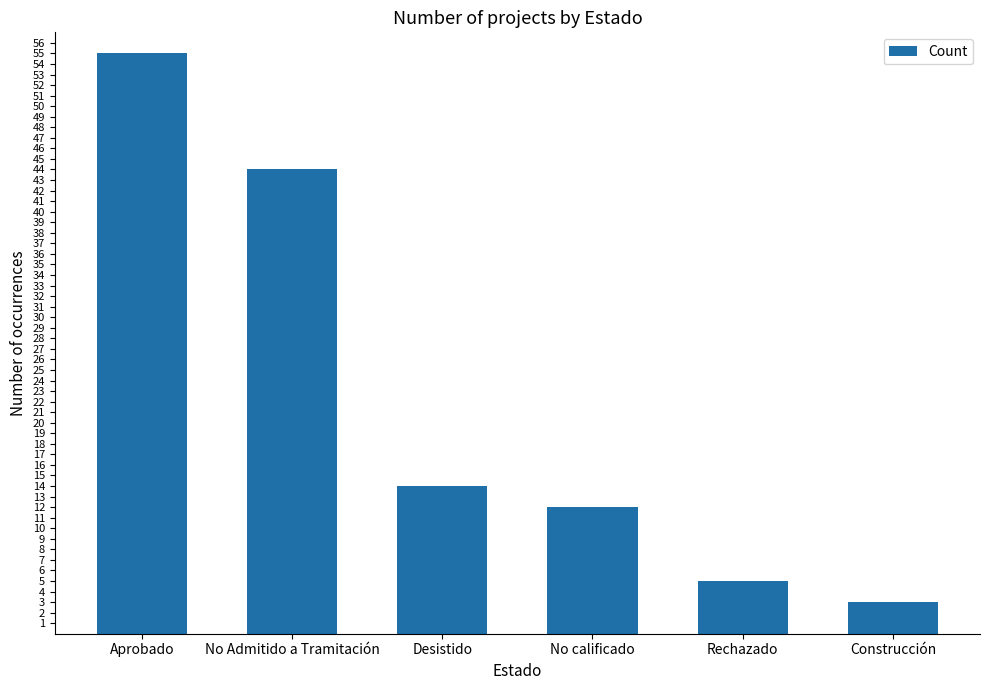

The chart shows a value of 93 at Aprobado. True or false?

False